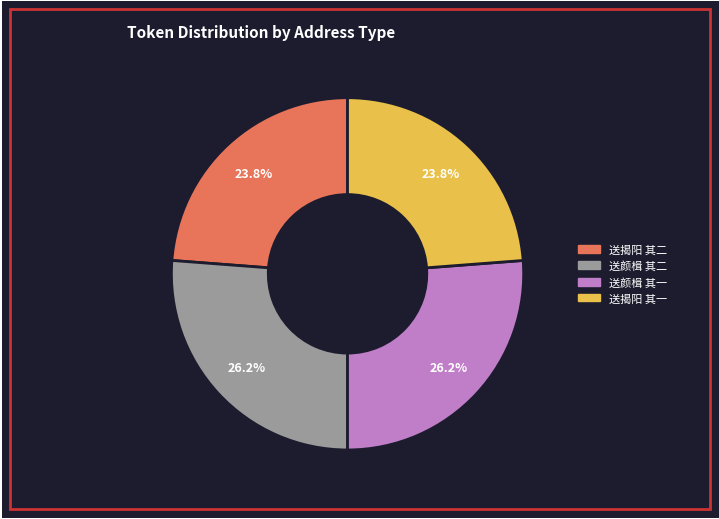

What is the total percentage of 送揭阳 其二 and 送颜楫 其二?

50.0%